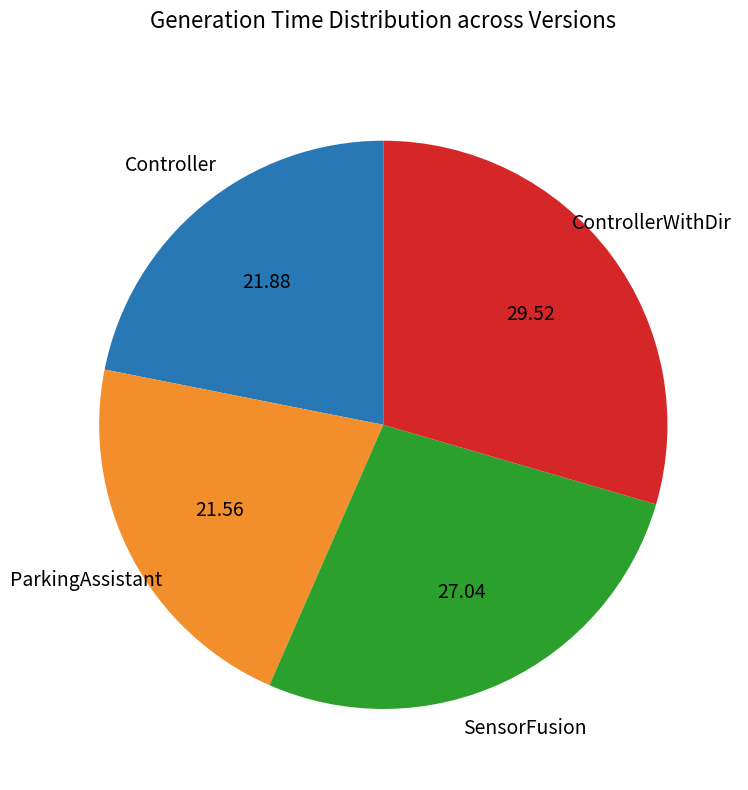

What is the largest slice in the pie chart?

ControllerWithDir